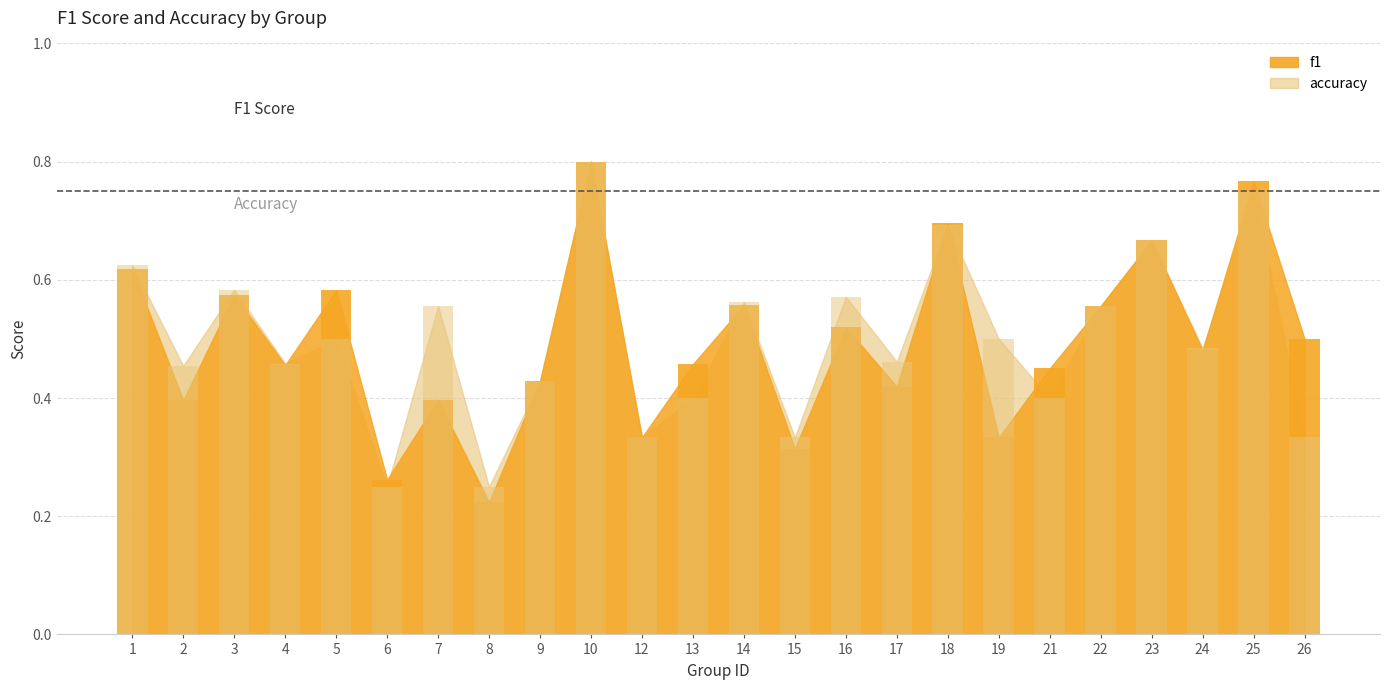

How many data points does each series have?

24